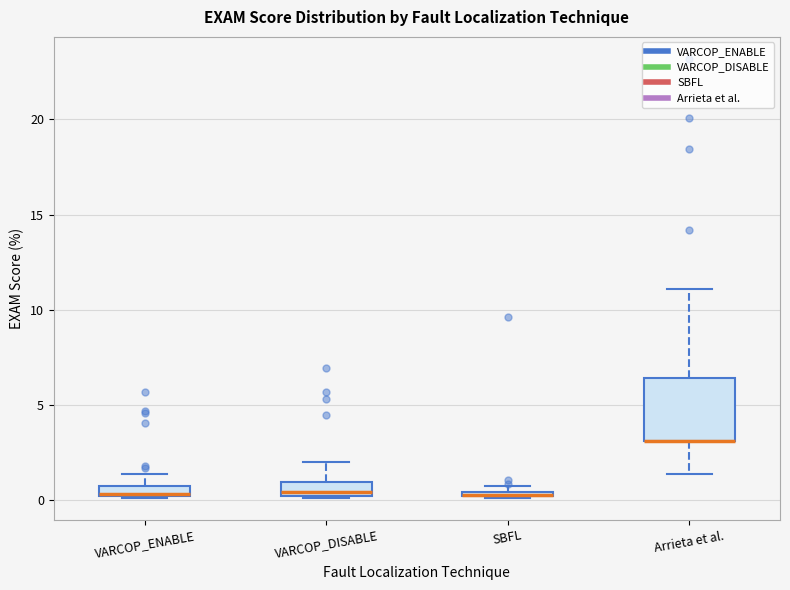

Comparing the boxes themselves (not the whiskers), which one is the tallest?

Arrieta et al.